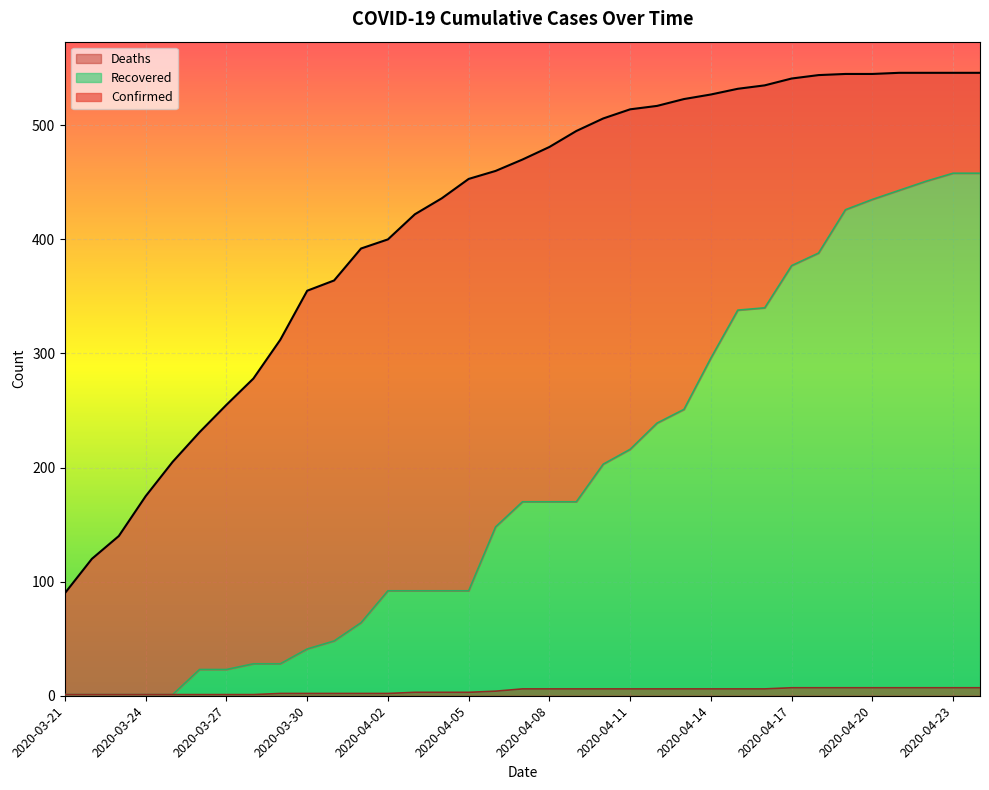

Between 2020-04-16 and 2020-03-28, which is larger?

2020-04-16